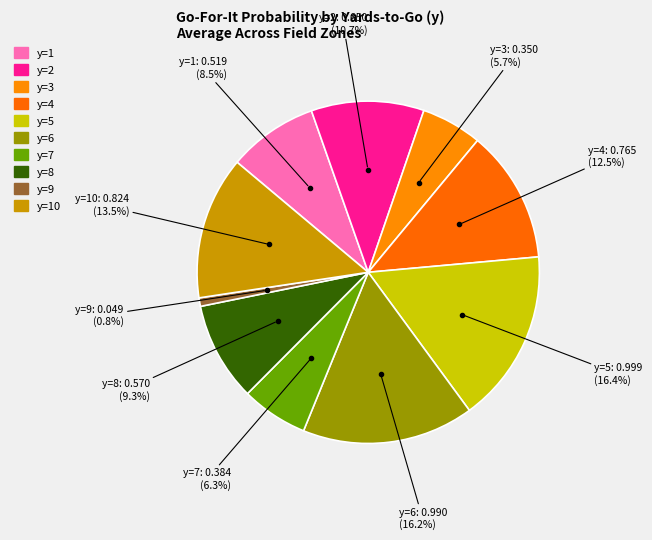

Which slice is the smallest?

y=9